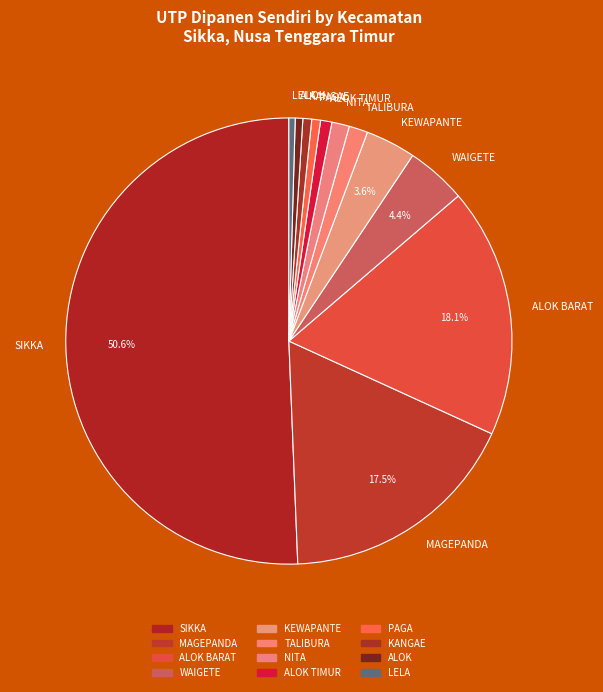

Which category has the biggest portion of the pie?

SIKKA